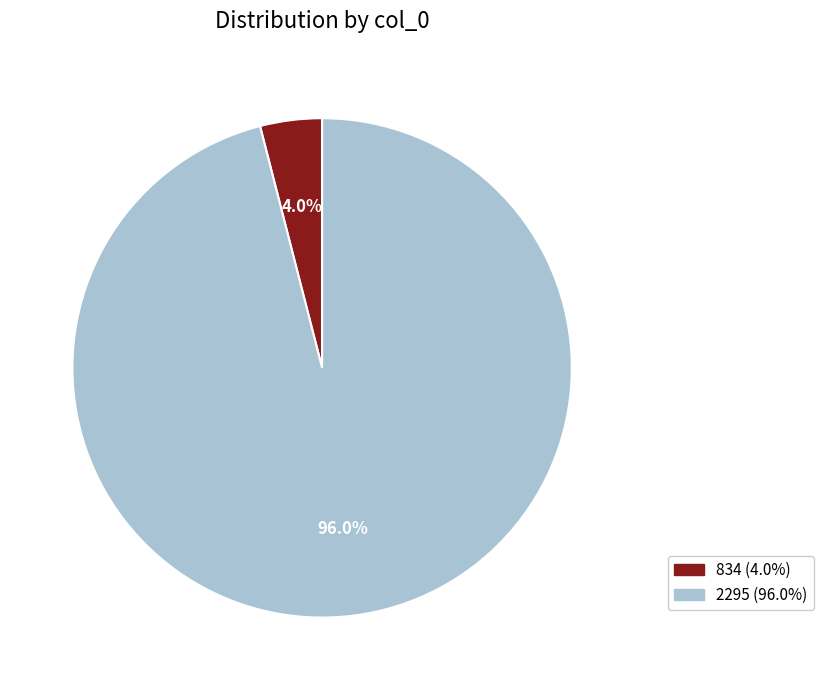

To the nearest percent, what is the average slice percentage?

50%